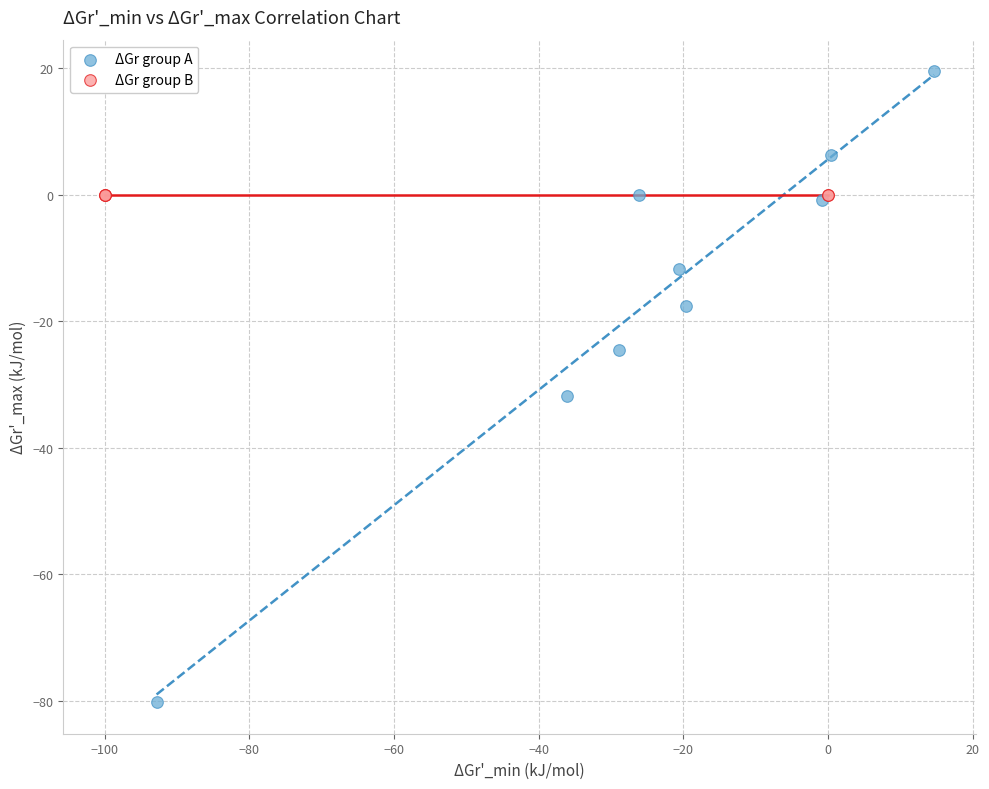

Which series reaches the minimum Y coordinate?

ΔGr group A